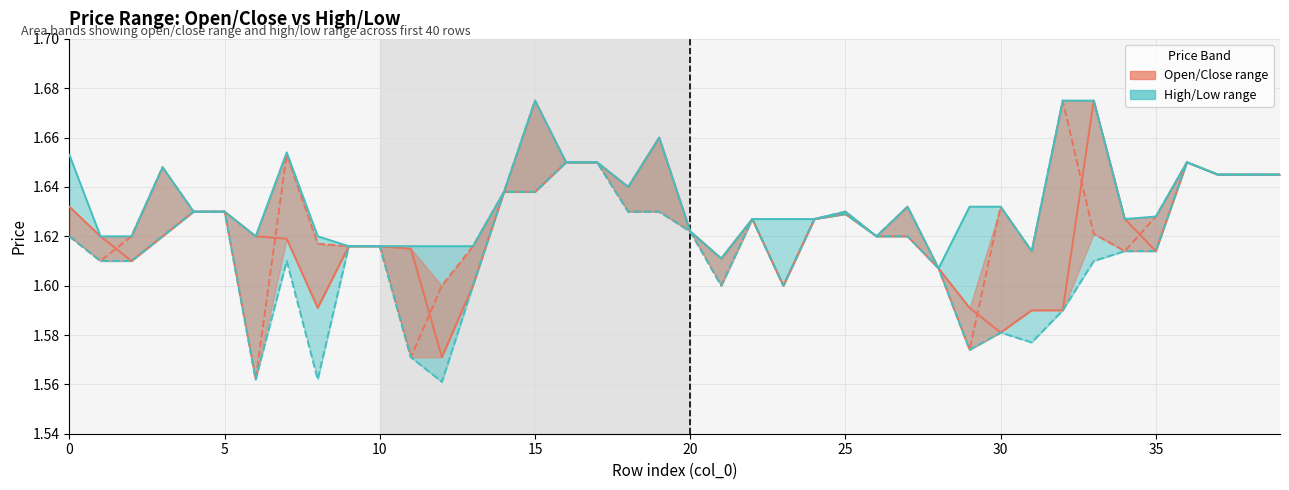

Which series changed the most between 9 and 29?

close